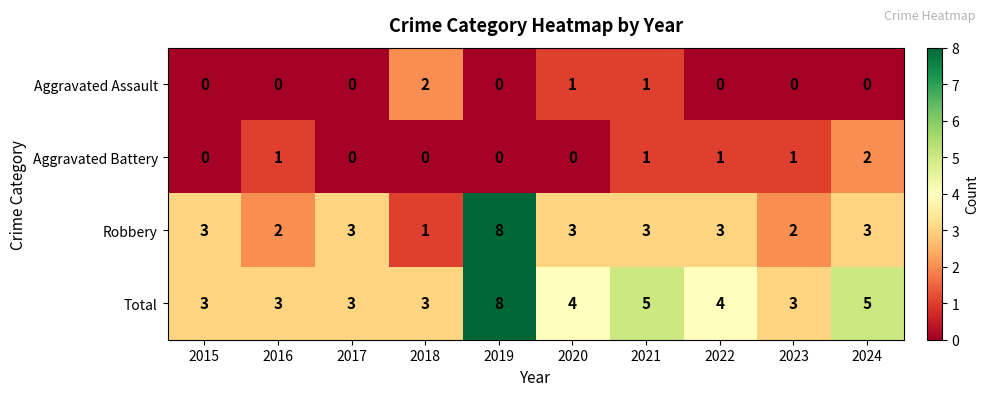

What is the spread (max minus min) of values at 2021?

4